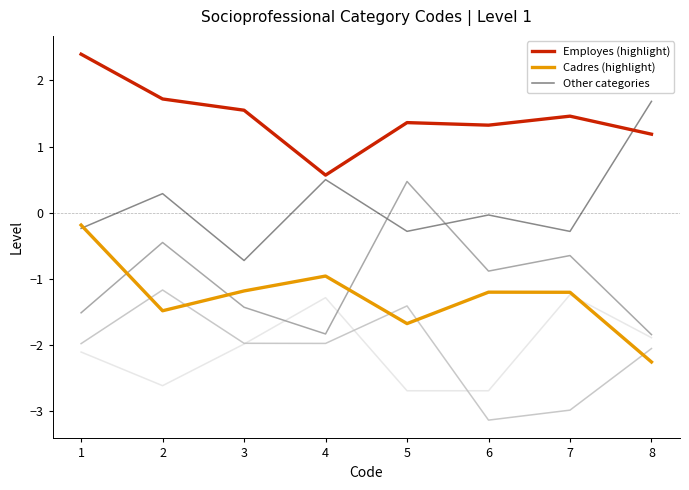

What is the total value across all series at 2?

-3.7